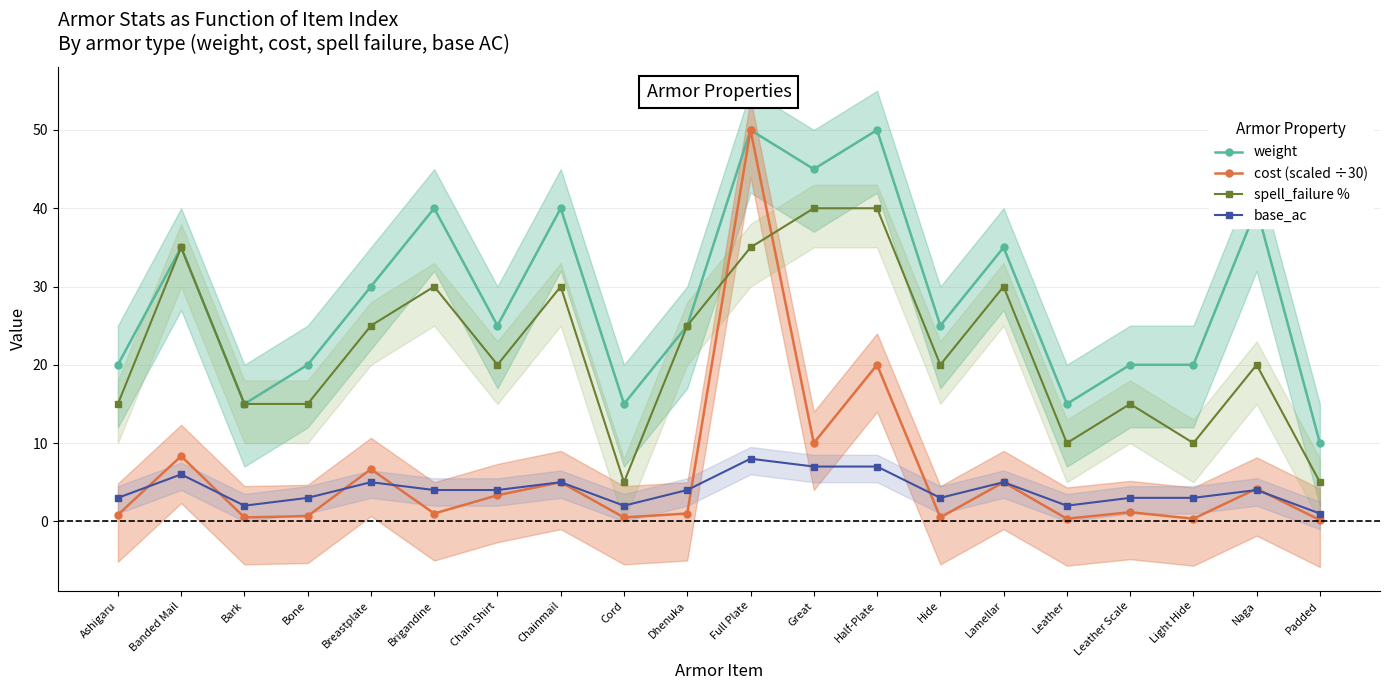

Which series ends up on top after the final intersection of base_ac and cost (scaled ÷30)?

base_ac